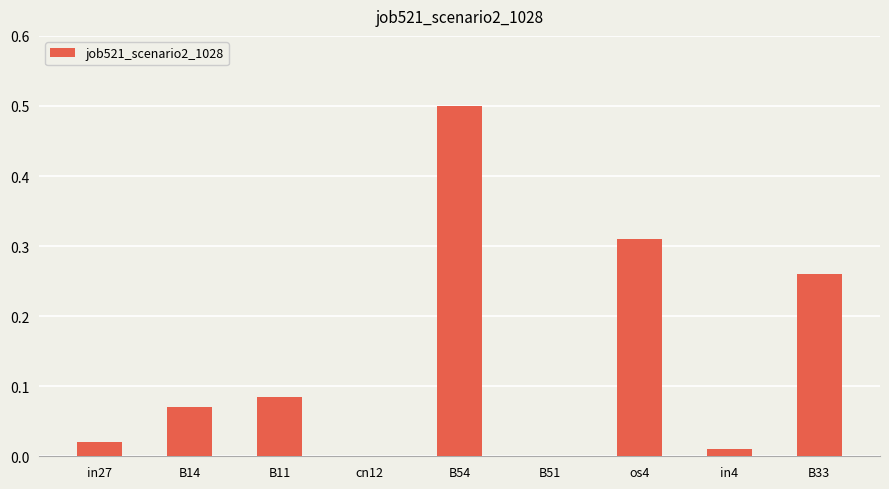

The value at B33 is 0.4. True or false?

False